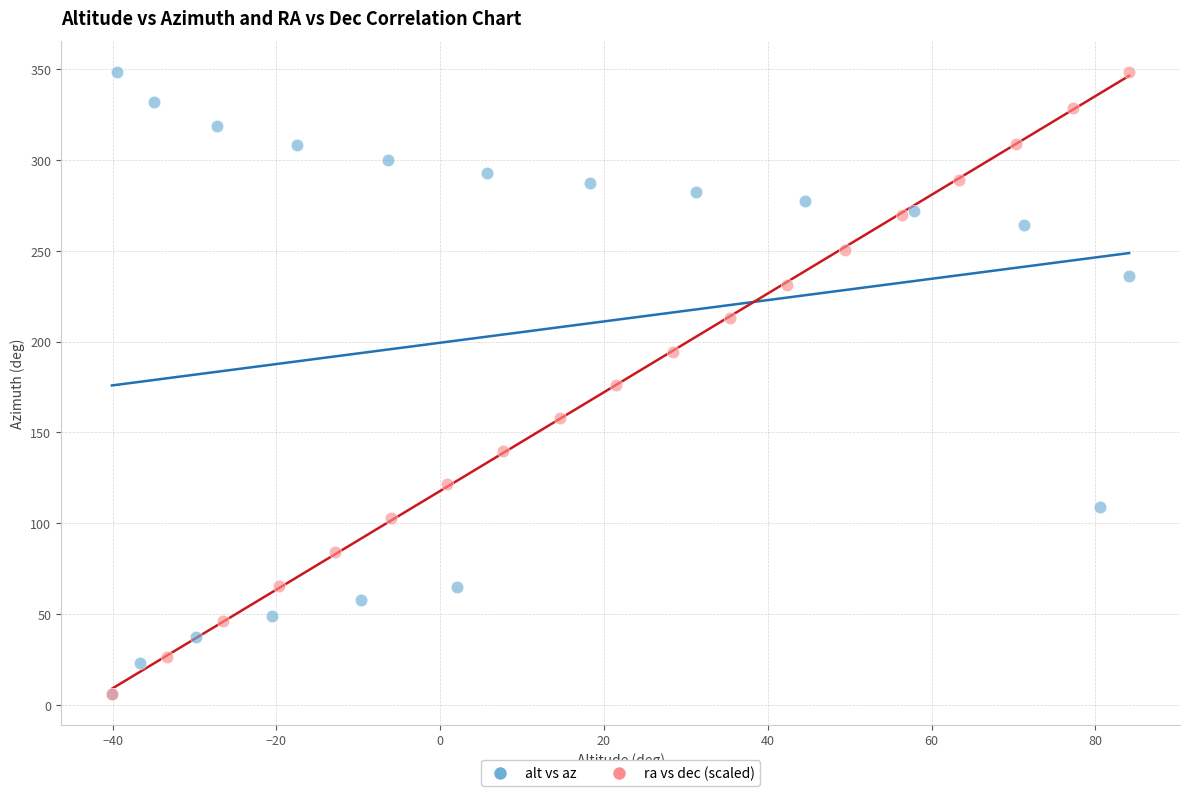

What are all the series names shown in the legend?

alt vs az, ra vs dec (scaled)